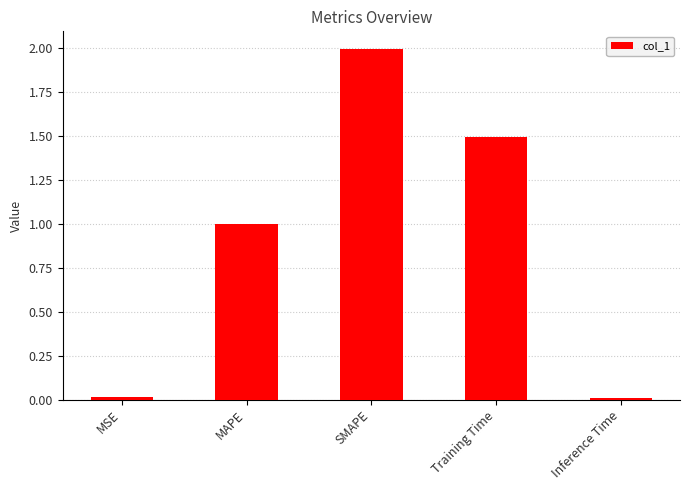

What is the difference between the maximum and minimum values?

2.0